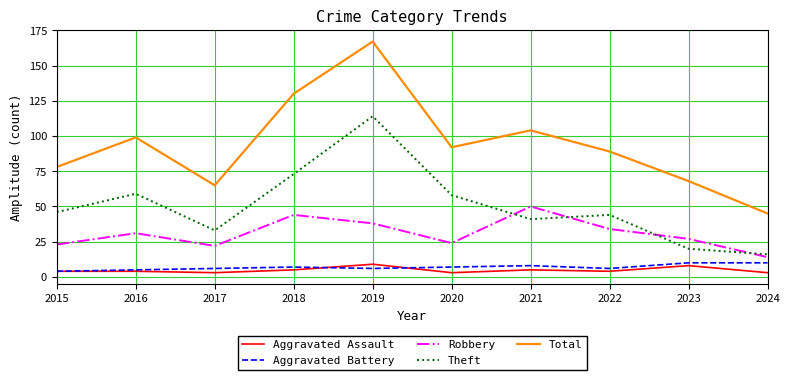

Is it true that Robbery equals 23 at 2015?

True